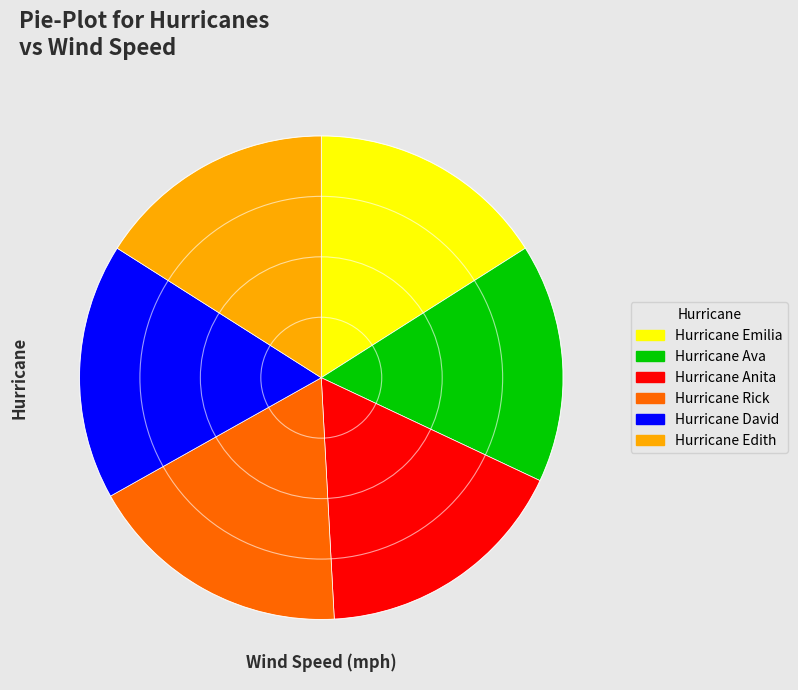

Does Hurricane Ava represent more than half of the total?

No